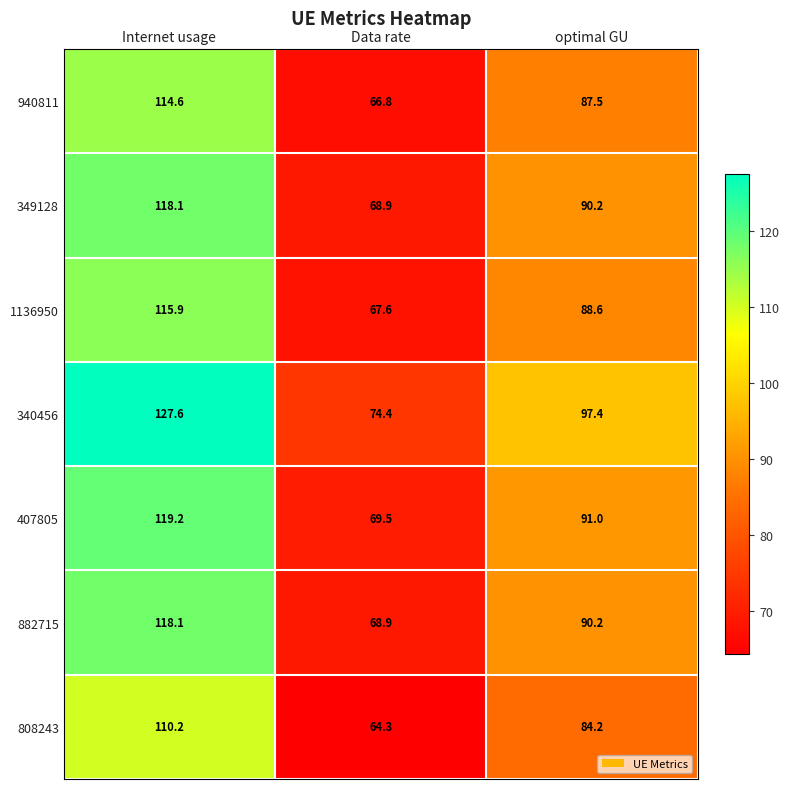

Between Internet usage and optimal GU, which series saw the biggest shift?

340456